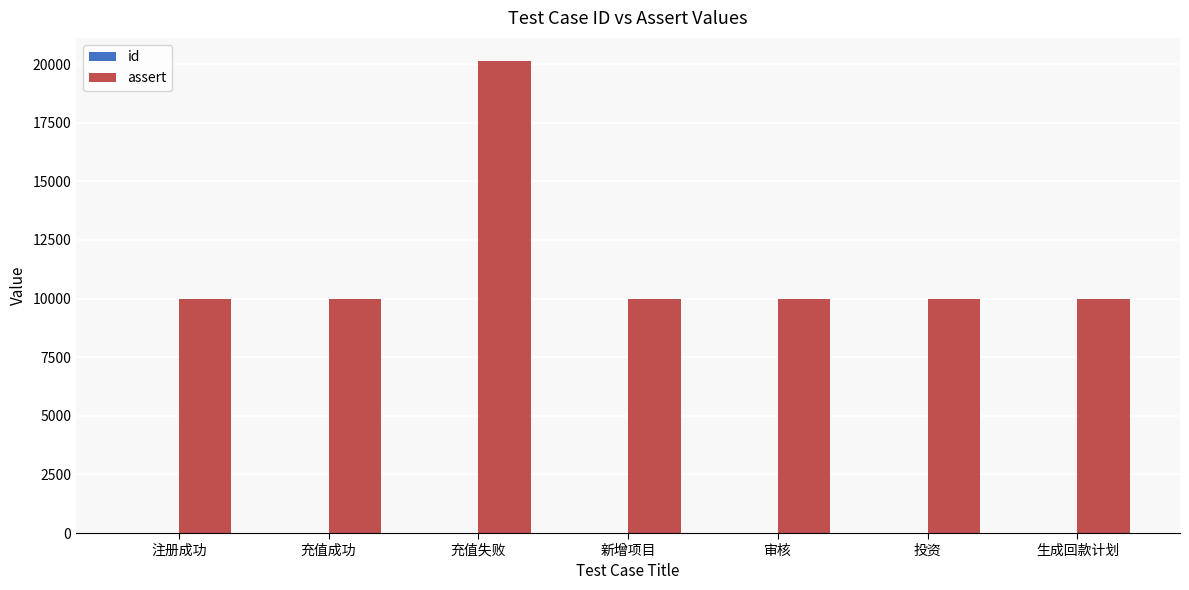

True or false: assert has a value of 10001 at 新增项目.

True